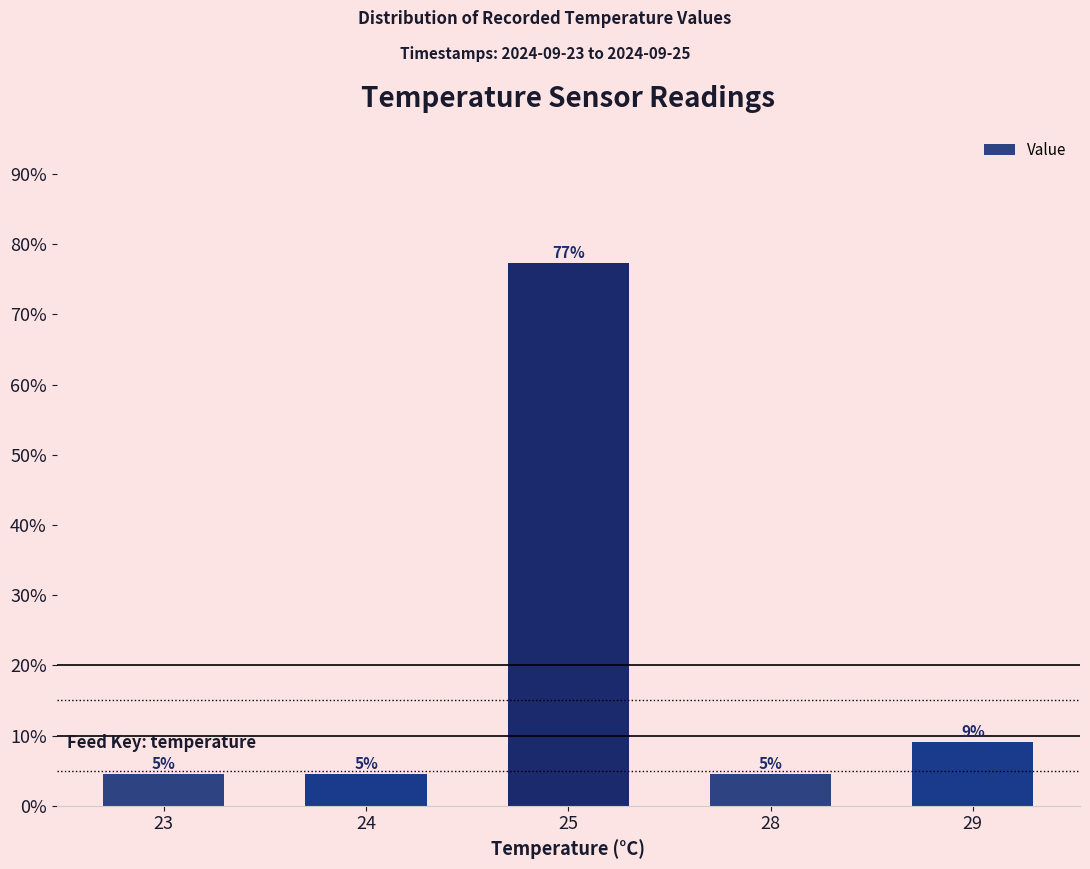

What is the difference between the second highest and second lowest values?

4.5